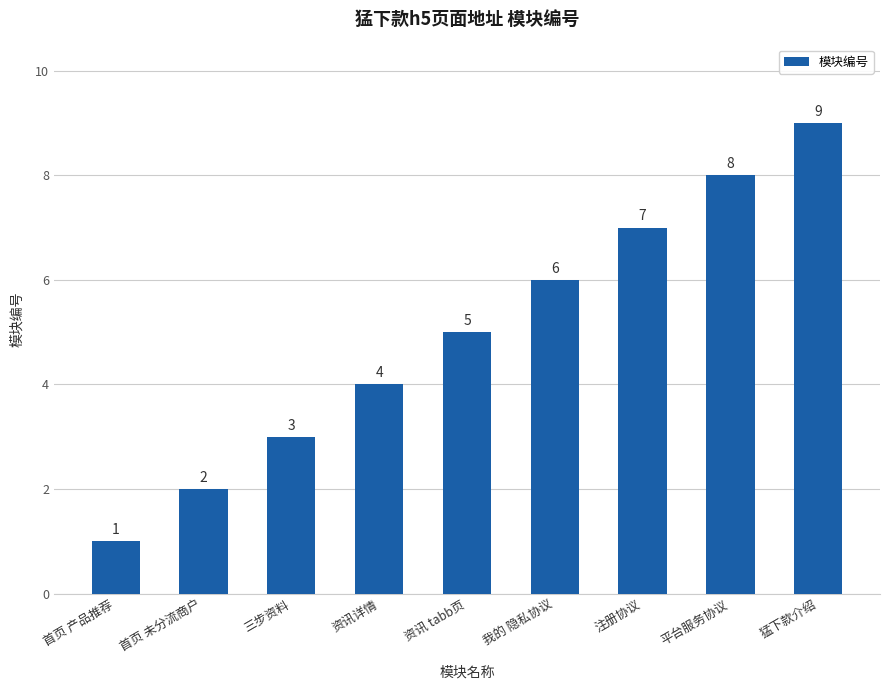

What is the difference between the values at 资讯 tabb页 and 猛下款介绍?

4